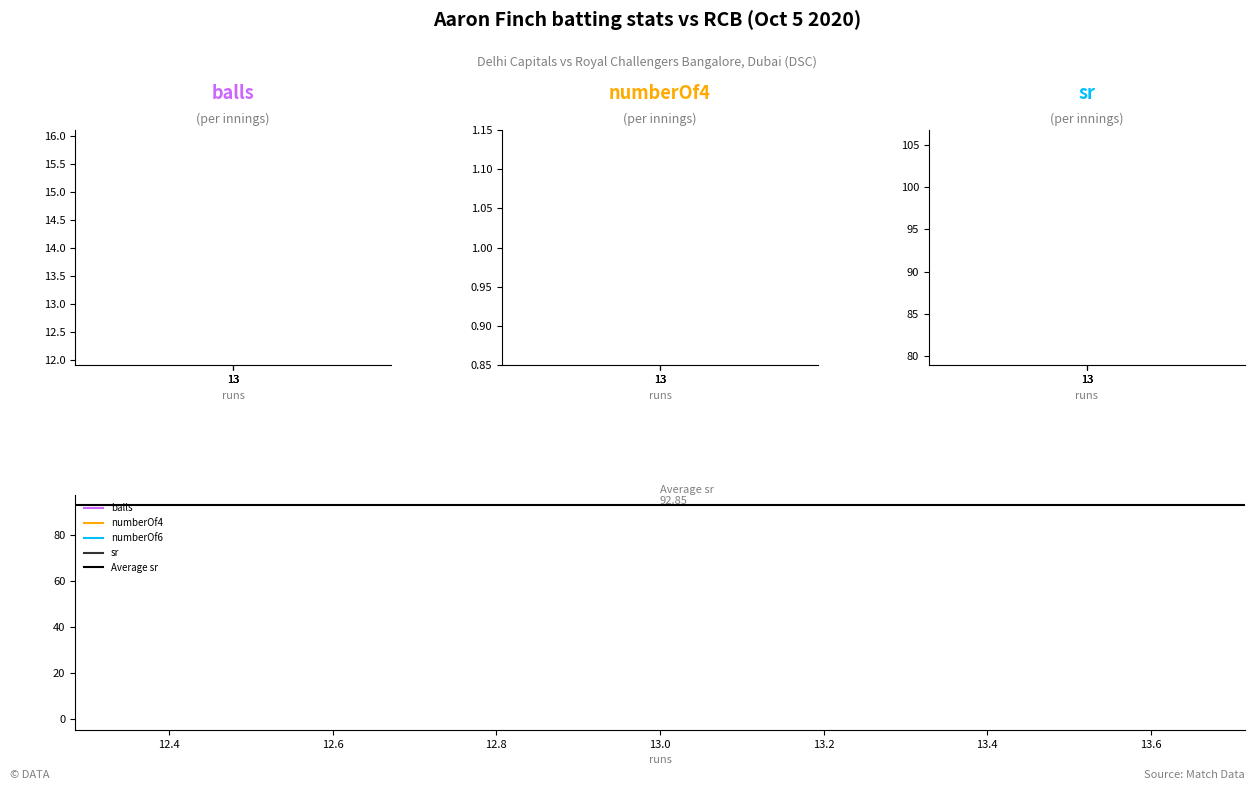

Which series changed the most between 13 and 13?

balls